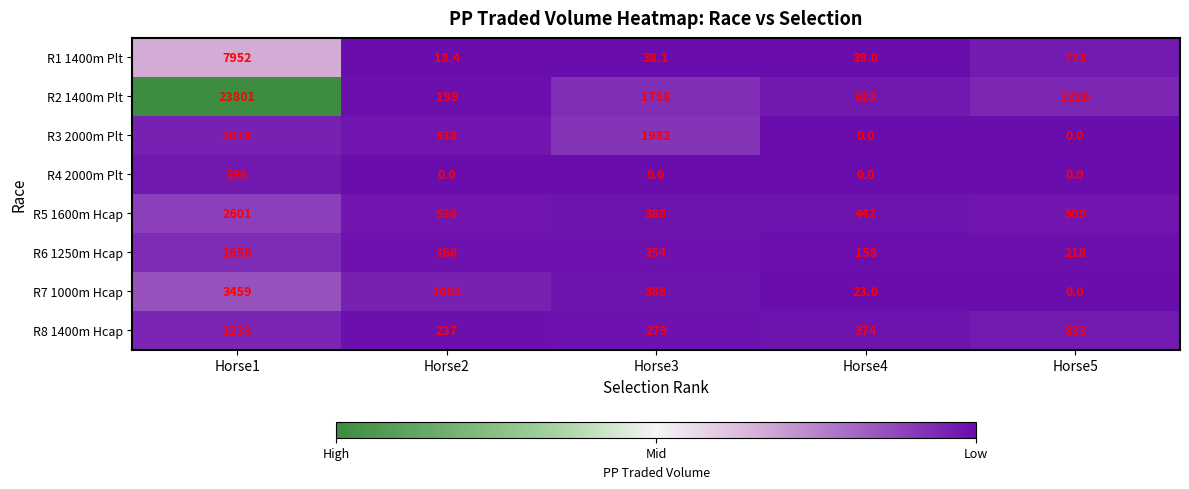

The R6 1250m Hcap series shows 543.9 at Horse2. True or false?

False